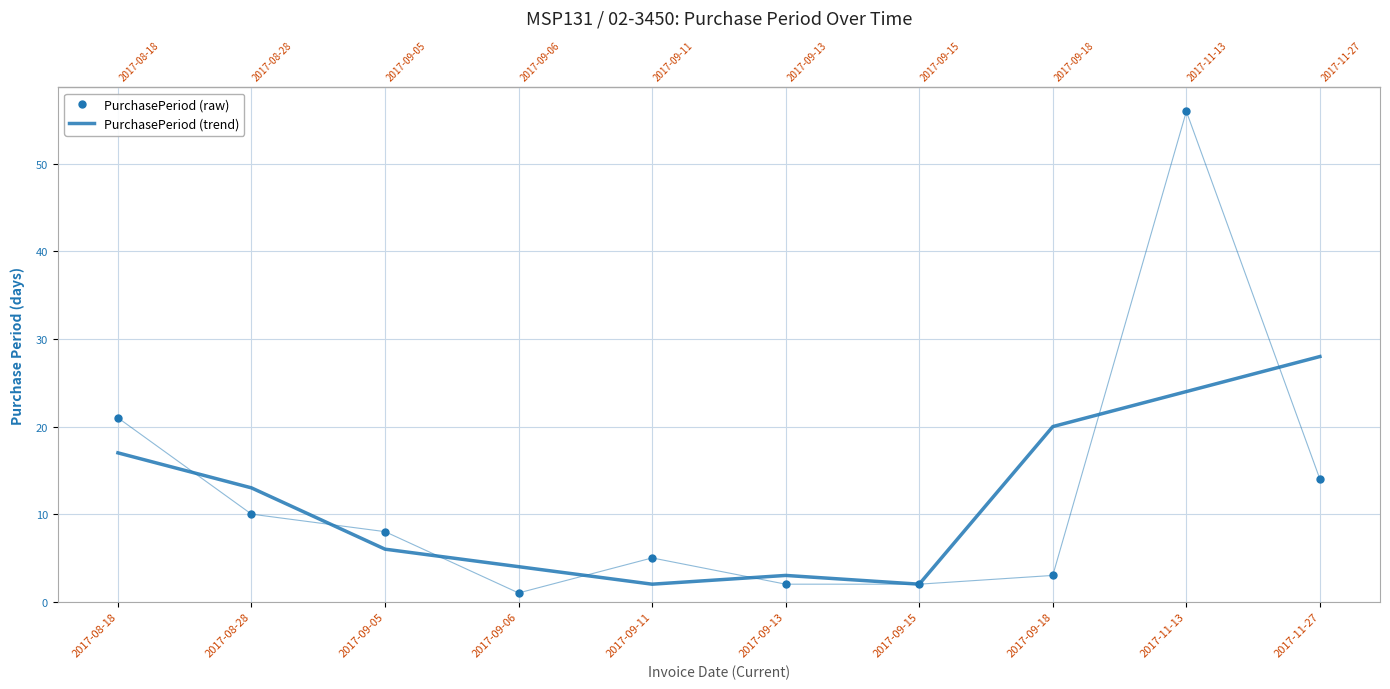

The value of PurchasePeriod (raw) at 2017-09-15 is 2. True or false?

True